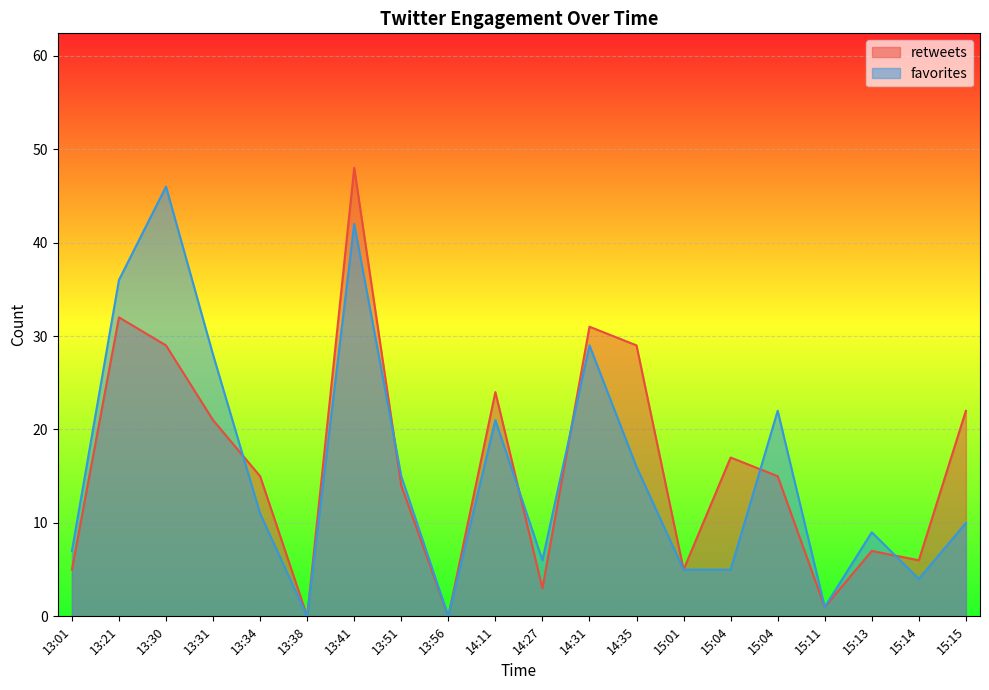

What are all the series names shown in the legend?

retweets, favorites